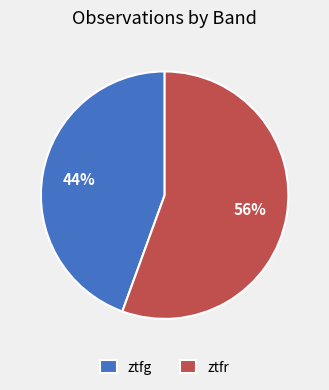

Do ztfg and ztfr together represent more than half of the pie?

Yes